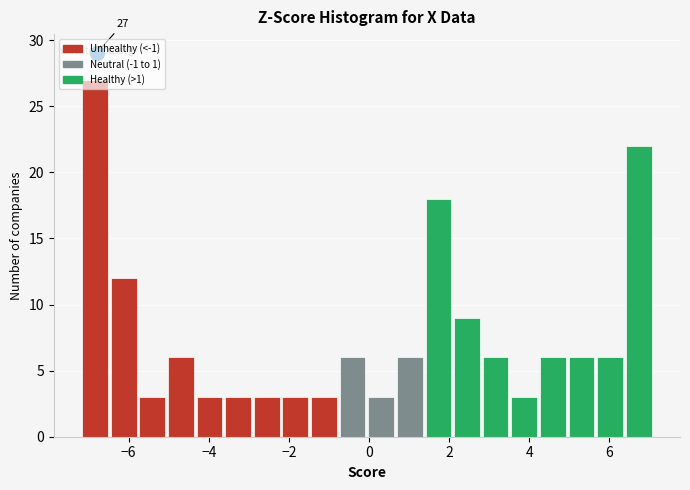

Around what value on the x-axis is the tallest bar? Give the approximate position of its centre, as read against the axis.

-6.8